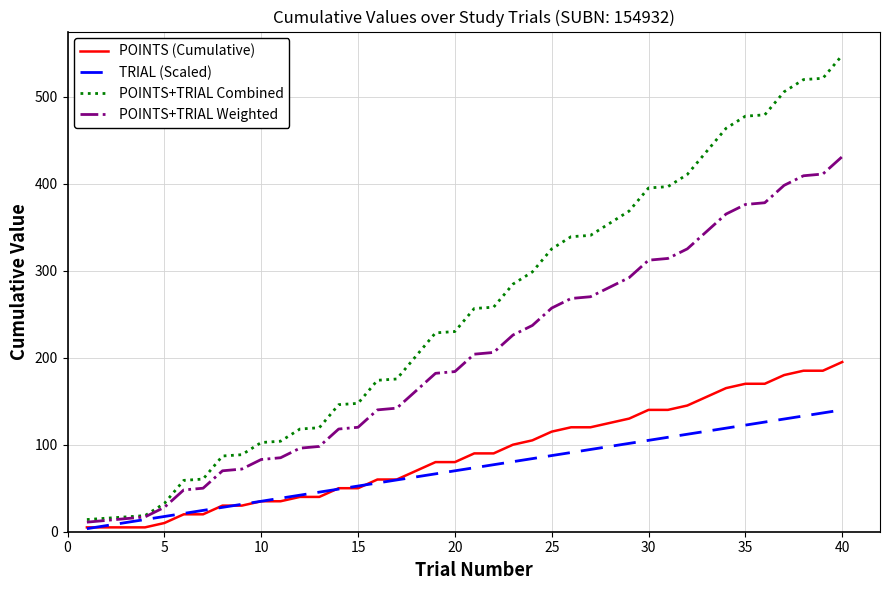

List the series in order of their peak value, highest first.

POINTS+TRIAL Combined, POINTS+TRIAL Weighted, POINTS (Cumulative), TRIAL (Scaled)